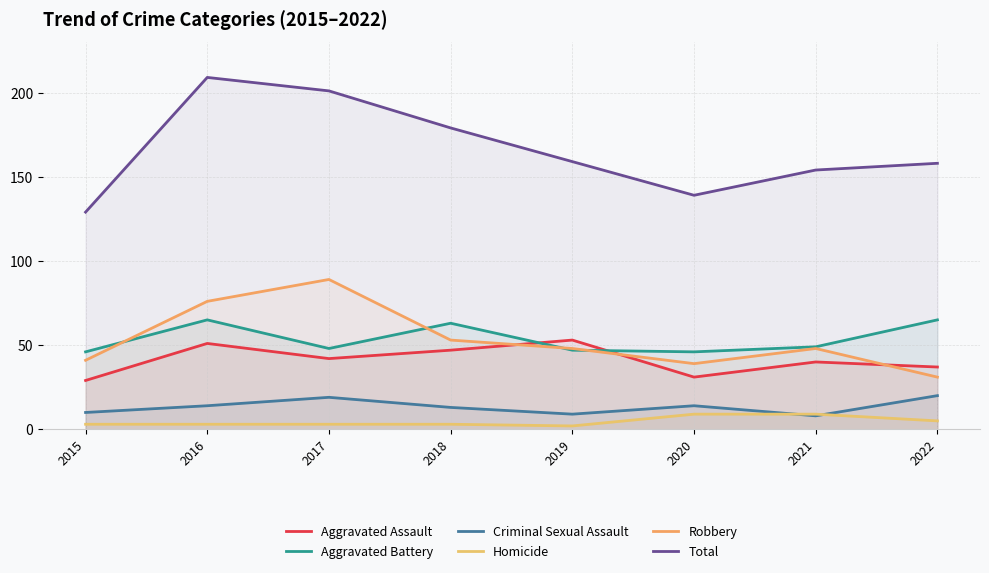

What is the value of the Criminal Sexual Assault point at the 7th from the left?

8